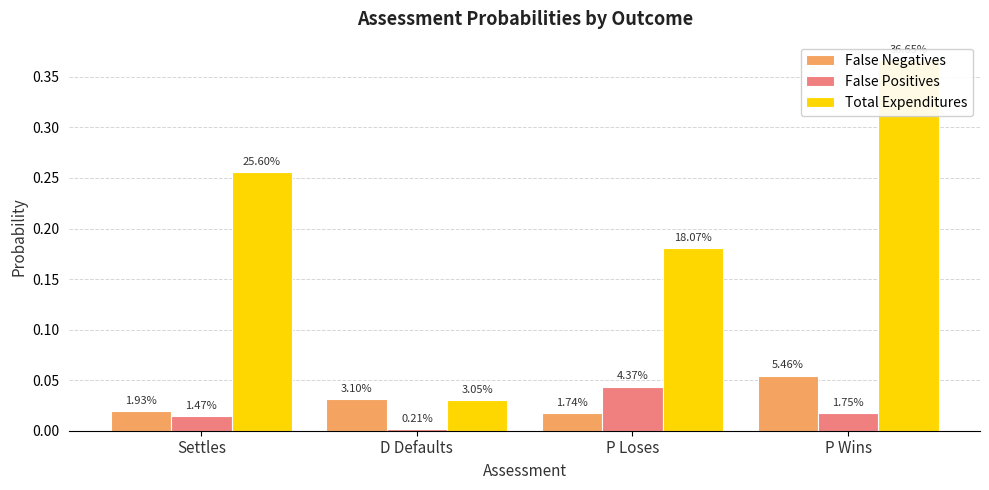

What are all the series names shown in the legend?

False Negatives, False Positives, Total Expenditures